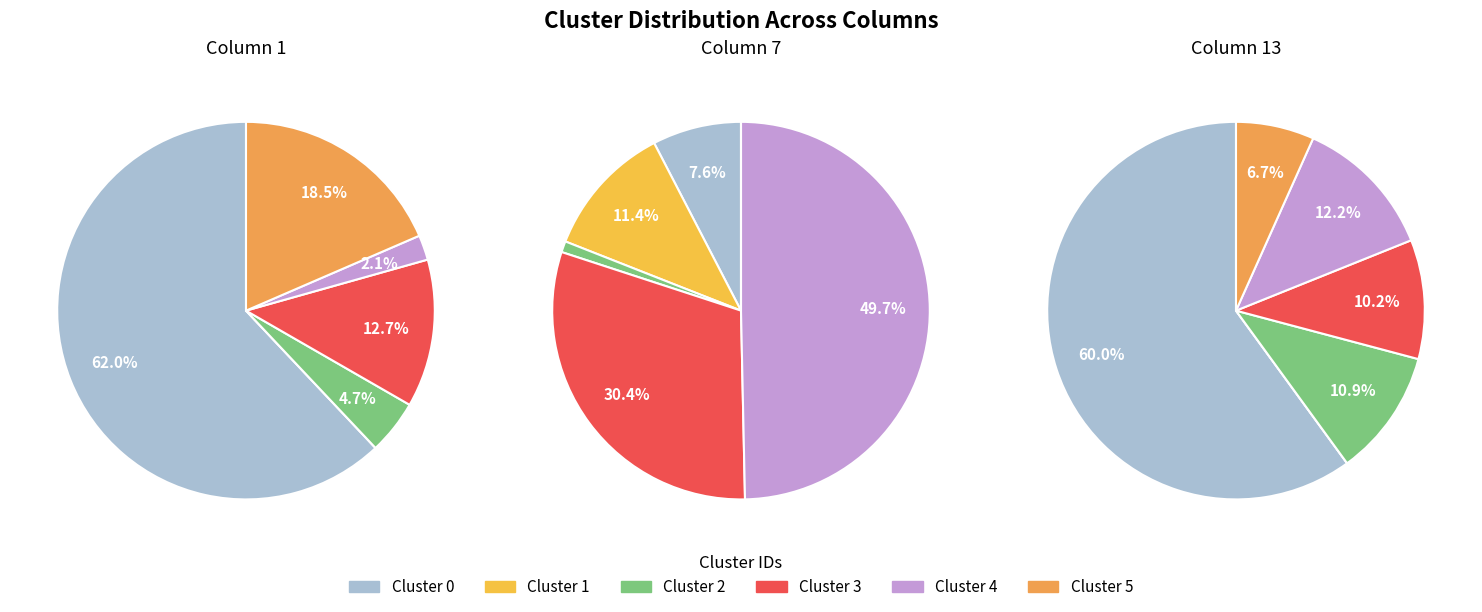

What is the smallest slice in the pie chart?

cluster_2